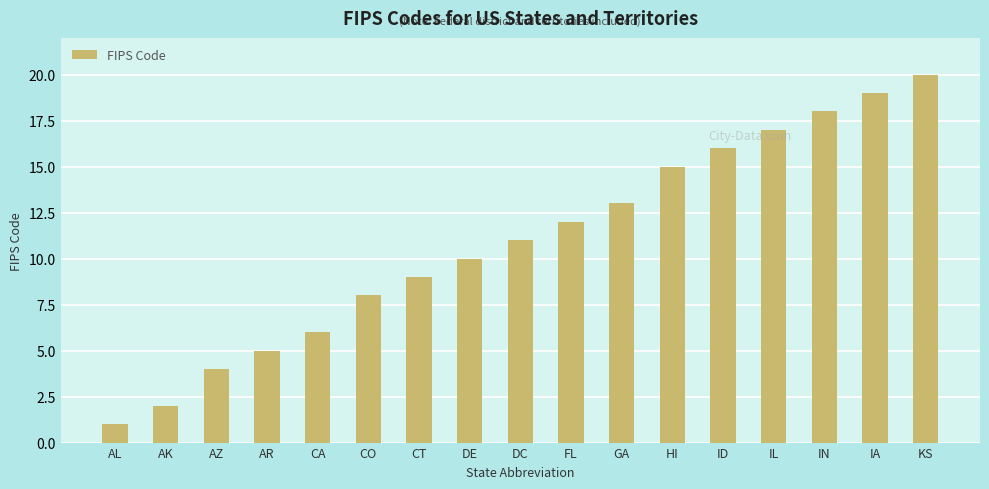

At which category does the chart reach its minimum across all series?

AL